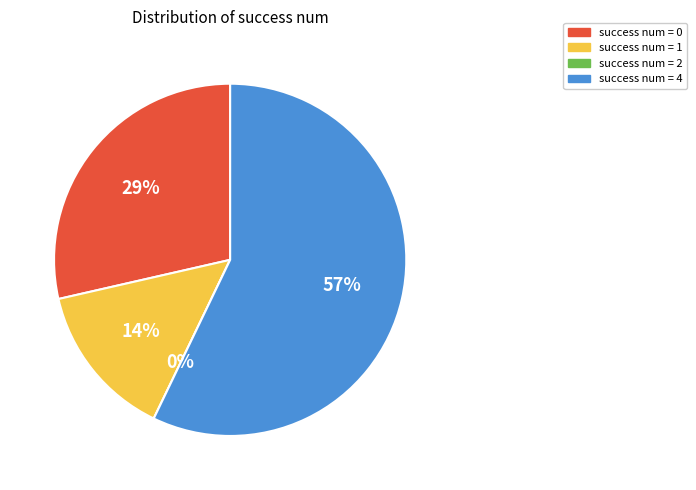

The 2 slice represents 13% of the pie. True or false?

False